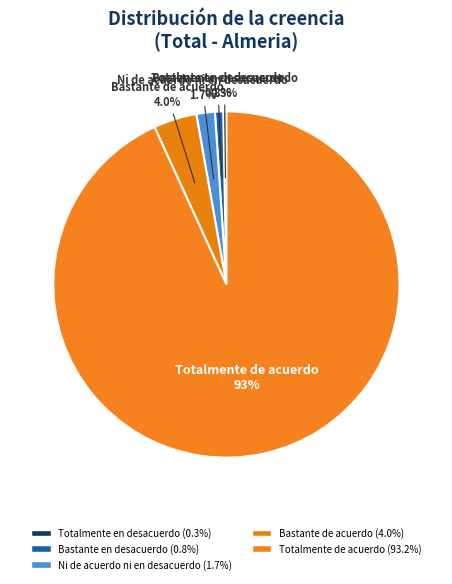

To the nearest percent, what portion does Bastante en desacuerdo represent?

1%